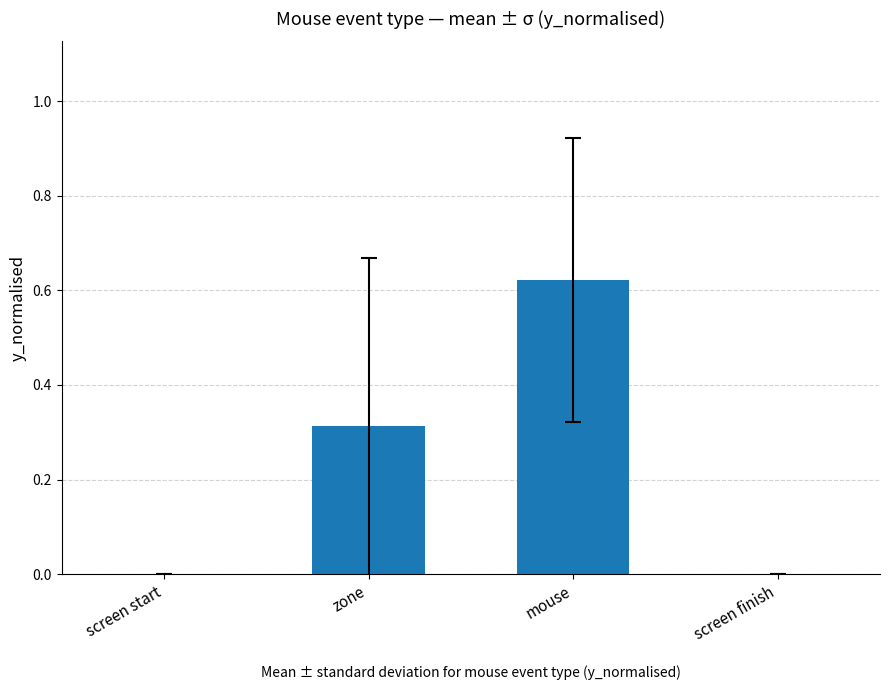

Is it true that the value at screen finish is -0.3?

False